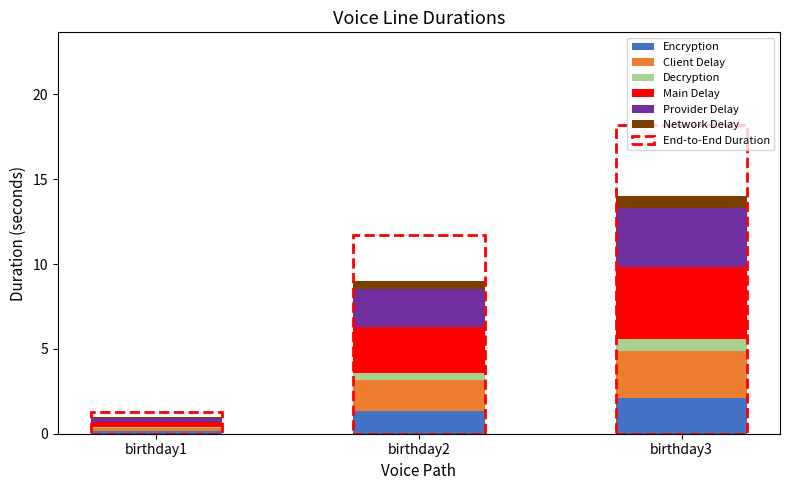

Count the number of data series in this chart.

6